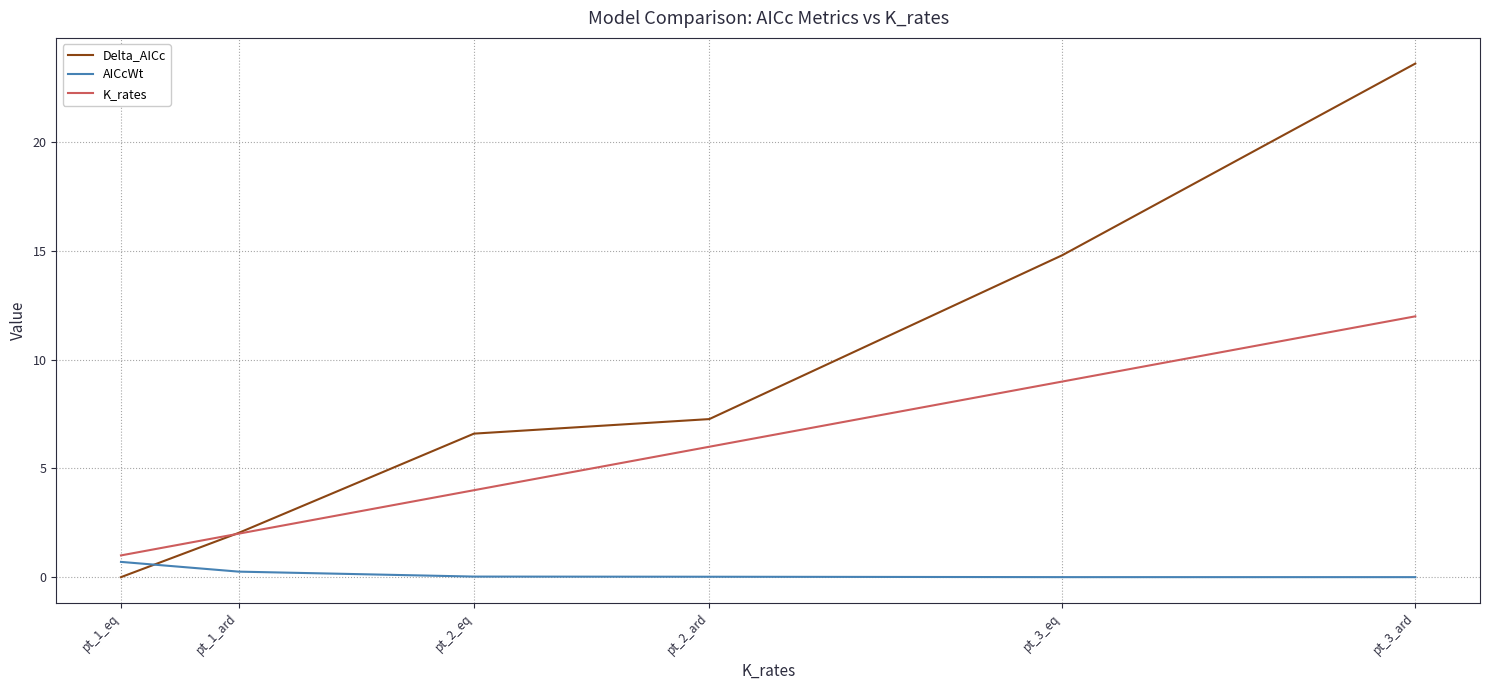

What position from the left is pt_2_eq?

3